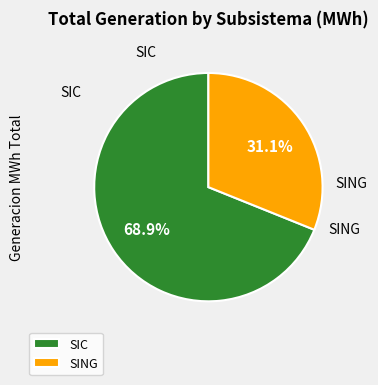

Count the number of slices in the pie.

2